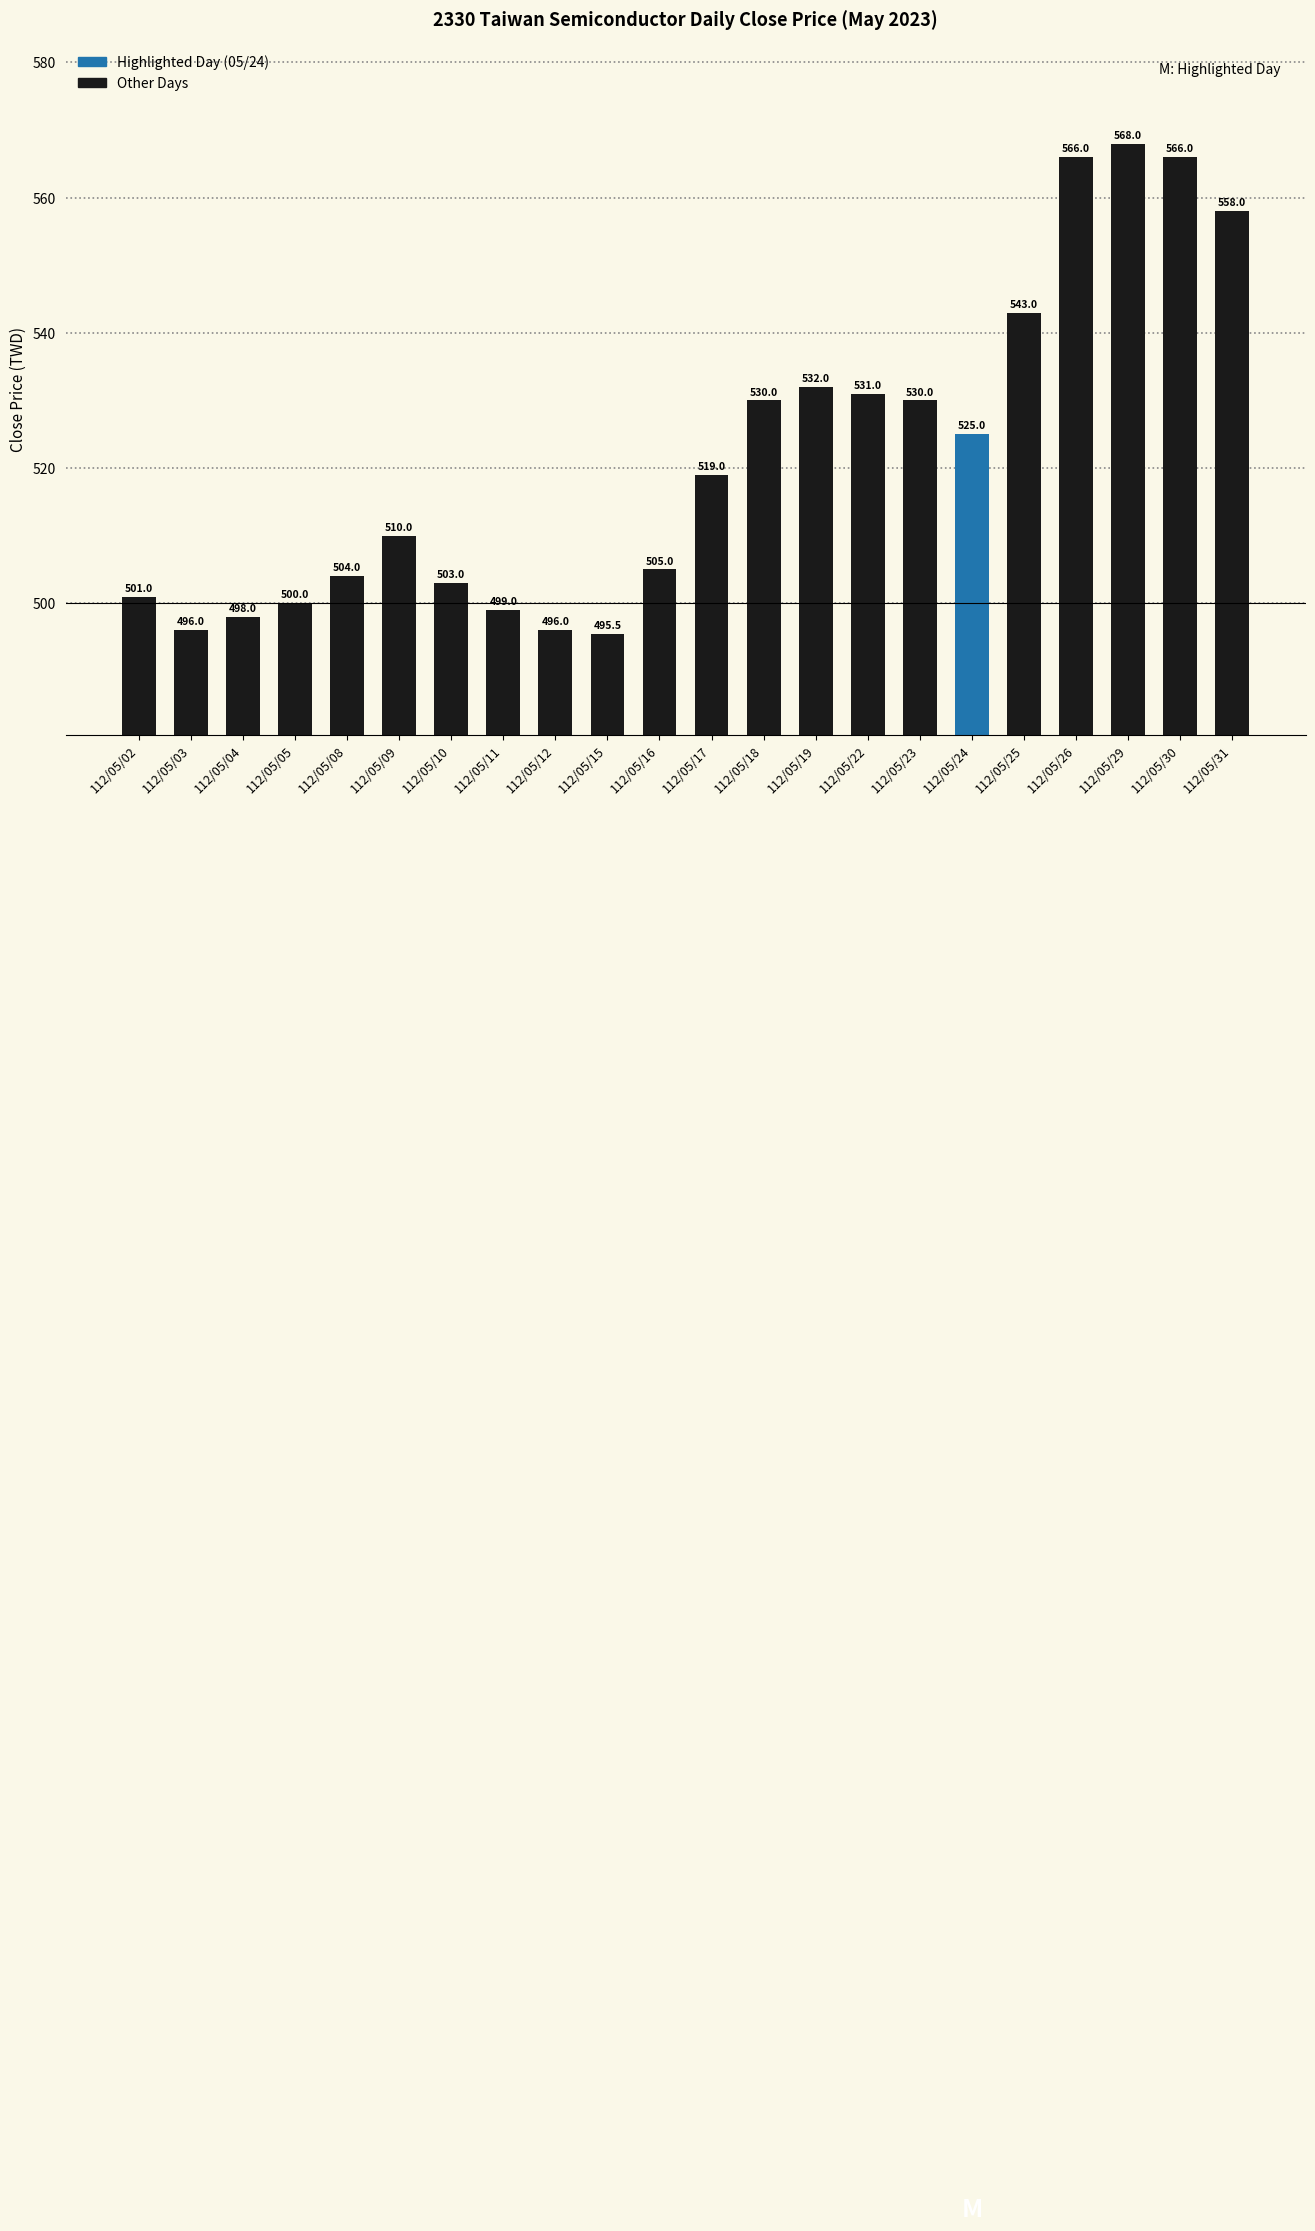

What is the change in value from 112/05/02 to 112/05/31?

+57.0